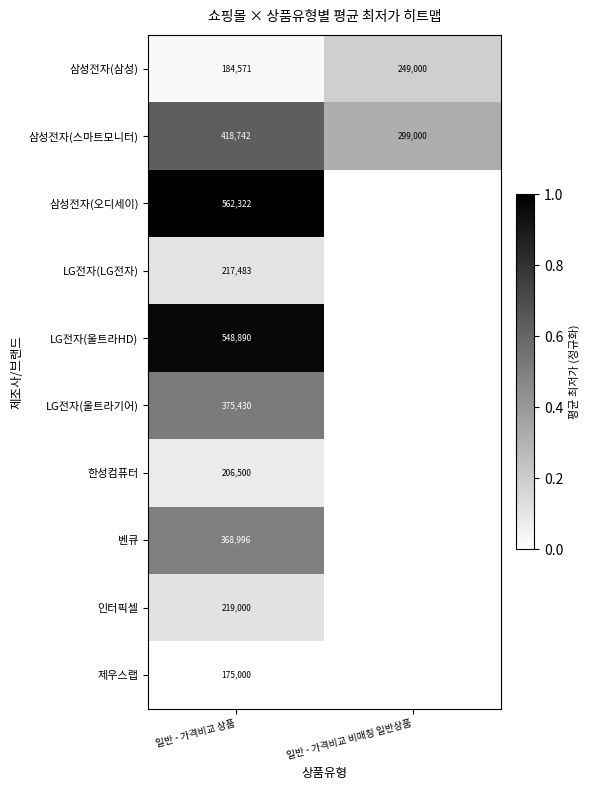

The value of 삼성전자(삼성) at 일반 - 가격비교 비매칭 일반상품 is 145552. True or false?

False